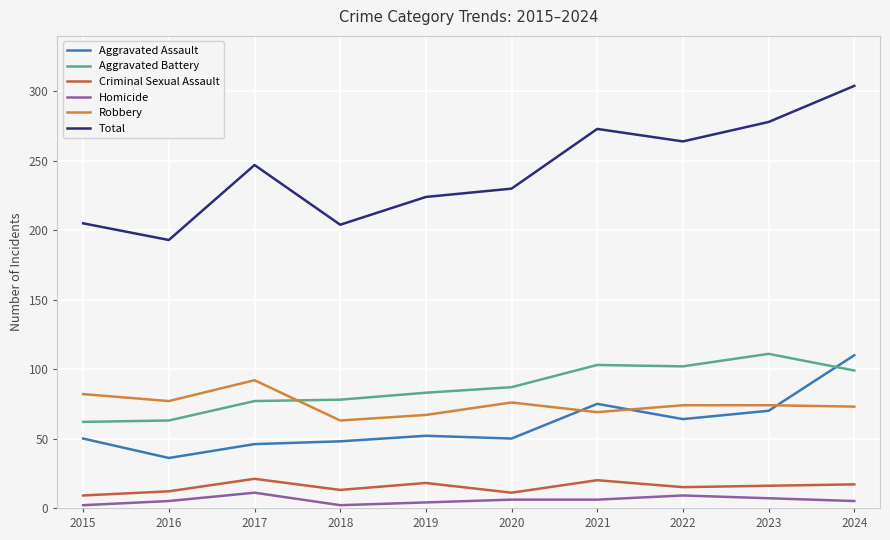

Count the number of data series in this chart.

6